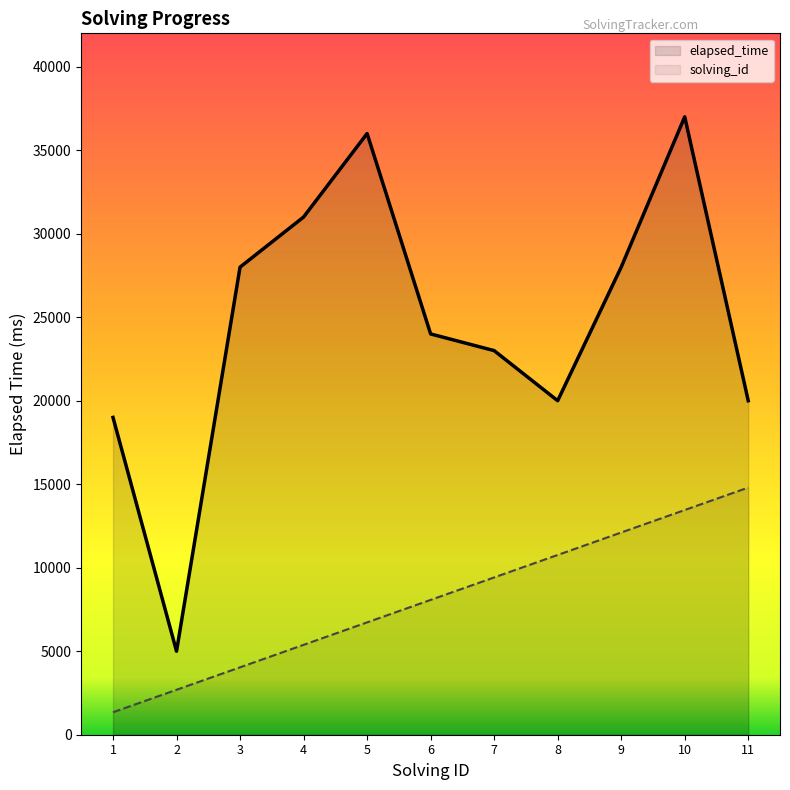

What is the lowest value of the elapsed_time series?

5000.0